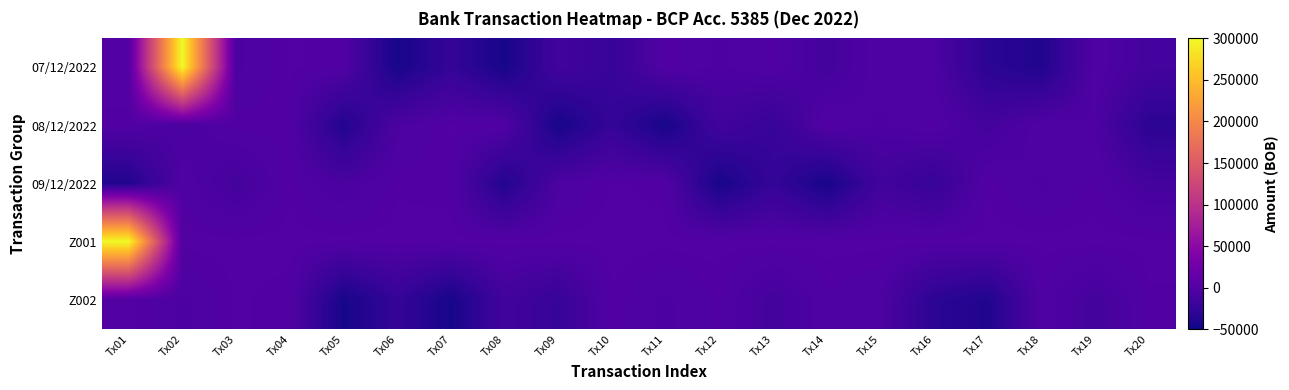

Reading right to left, extract all data points from this chart.

07/12/2022: Tx20=-12280.0	Tx19=-2380.0	Tx18=-38876.1	Tx17=-31440.0	Tx16=-4810.0	Tx15=-2482.8	Tx14=-12227.7	Tx13=-1610.0	Tx12=-5600.0	Tx11=-900.0	Tx10=-23330.0	Tx09=-13920.0	Tx08=-45000.0	Tx07=-24297.8	Tx06=-45000.0	Tx05=-1584.0	Tx04=-460.0	Tx03=-5675.0	Tx02=300000.0	Tx01=0.0
08/12/2022: Tx20=-31440.0	Tx19=-4810.0	Tx18=-2482.8	Tx17=-12227.7	Tx16=-1610.0	Tx15=-5600.0	Tx14=-900.0	Tx13=-23330.0	Tx12=-13920.0	Tx11=-45000.0	Tx10=-24297.8	Tx09=-45000.0	Tx08=-1584.0	Tx07=-460.0	Tx06=-5675.0	Tx05=-37680.0	Tx04=-1470.0	Tx03=-1118.0	Tx02=-7900.0	Tx01=-1100.0
09/12/2022: Tx20=-12227.7	Tx19=-1610.0	Tx18=-5600.0	Tx17=-900.0	Tx16=-23330.0	Tx15=-13920.0	Tx14=-45000.0	Tx13=-24297.8	Tx12=-45000.0	Tx11=-1584.0	Tx10=-460.0	Tx09=-5675.0	Tx08=-37680.0	Tx07=-1470.0	Tx06=-1118.0	Tx05=-7900.0	Tx04=-1100.0	Tx03=-12280.0	Tx02=-2380.0	Tx01=-38876.1
Z001: Tx20=0.0	Tx19=0.0	Tx18=0.0	Tx17=0.0	Tx16=0.0	Tx15=0.0	Tx14=0.0	Tx13=0.0	Tx12=0.0	Tx11=0.0	Tx10=0.0	Tx09=0.0	Tx08=0.0	Tx07=0.0	Tx06=0.0	Tx05=0.0	Tx04=0.0	Tx03=0.0	Tx02=0.0	Tx01=300000.0
Z002: Tx20=-1100.0	Tx19=-12280.0	Tx18=-2380.0	Tx17=-38876.1	Tx16=-31440.0	Tx15=-4810.0	Tx14=-2482.8	Tx13=-12227.7	Tx12=-1610.0	Tx11=-5600.0	Tx10=-900.0	Tx09=-23330.0	Tx08=-13920.0	Tx07=-45000.0	Tx06=-24297.8	Tx05=-45000.0	Tx04=-1584.0	Tx03=-460.0	Tx02=-5675.0	Tx01=0.0